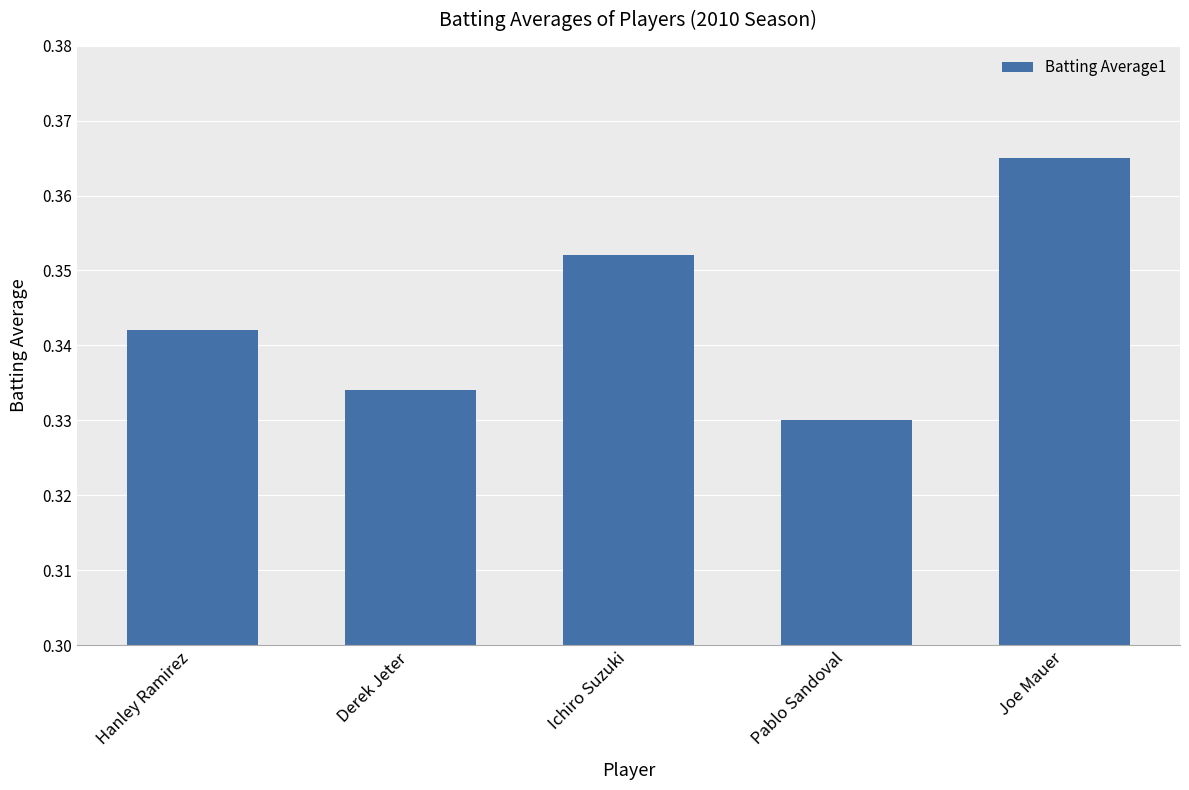

At which category does the chart reach its minimum across all series?

Pablo Sandoval